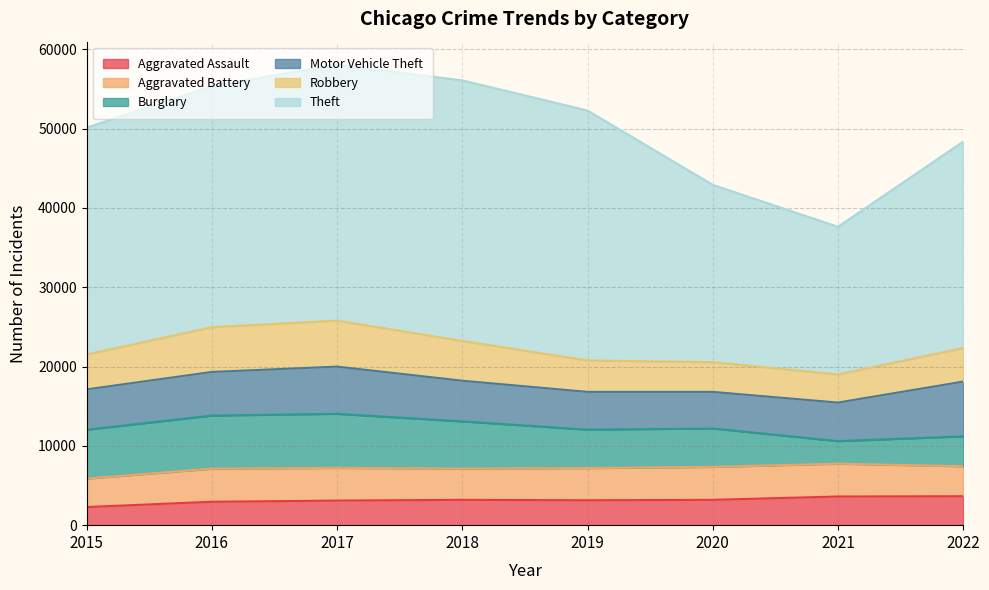

Reading left to right, extract all data points from this chart.

Aggravated Assault: 2282	2950	3100	3194	3138	3193	3613	3651
Aggravated Battery: 3589	4169	4123	3931	4060	4151	4140	3773
Burglary: 6162	6699	6817	5960	4846	4849	2844	3774
Motor Vehicle Theft: 5083	5498	5948	5126	4759	4609	4858	6904
Robbery: 4400	5644	5799	5010	3970	3748	3552	4233
Theft: 28598	30392	32264	32854	31500	22357	18607	26015